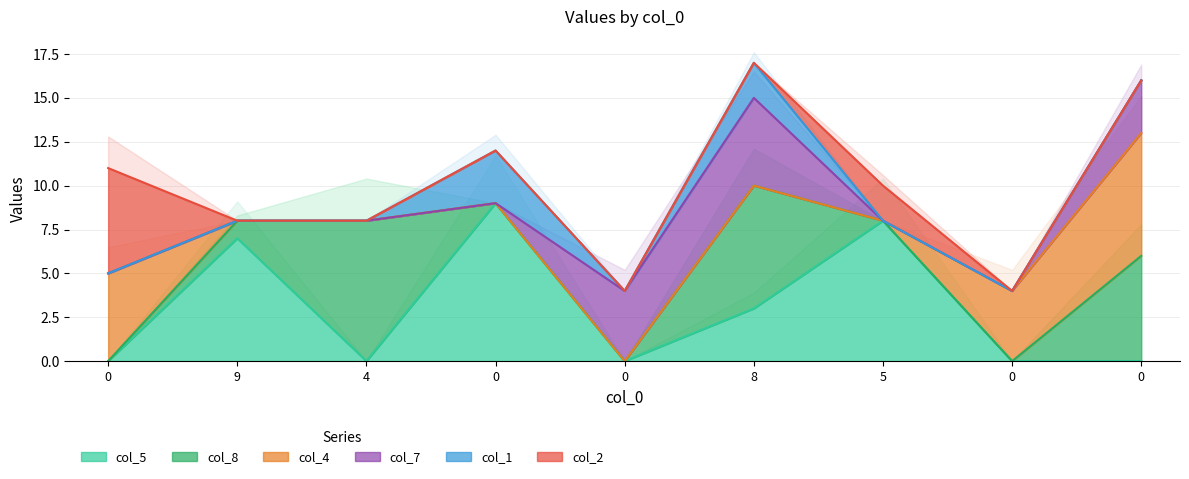

Does the chart display data point markers on the line(s)?

No